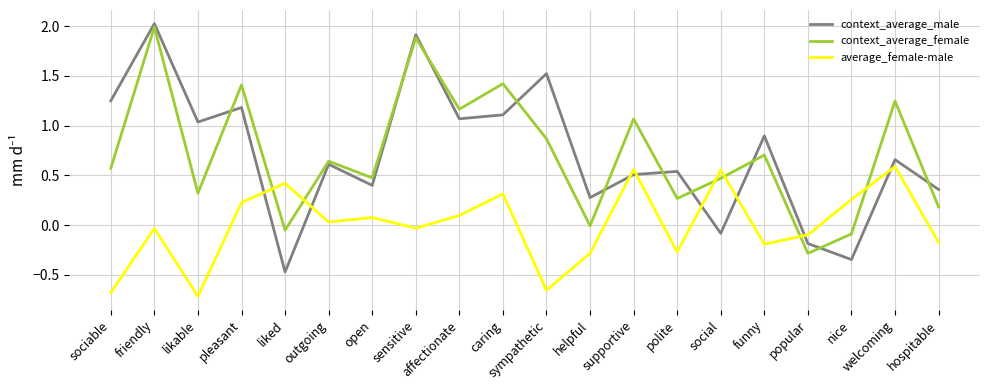

True or false: context_average_female and context_average_male cross at least once.

True